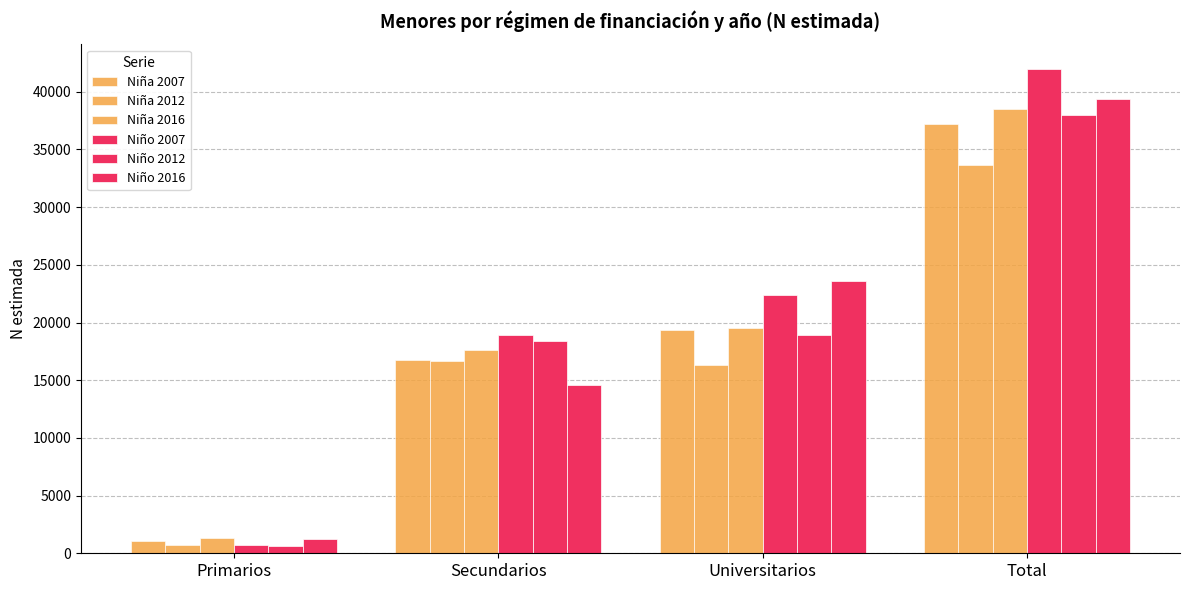

Which label corresponds to the largest value in the chart?

Total